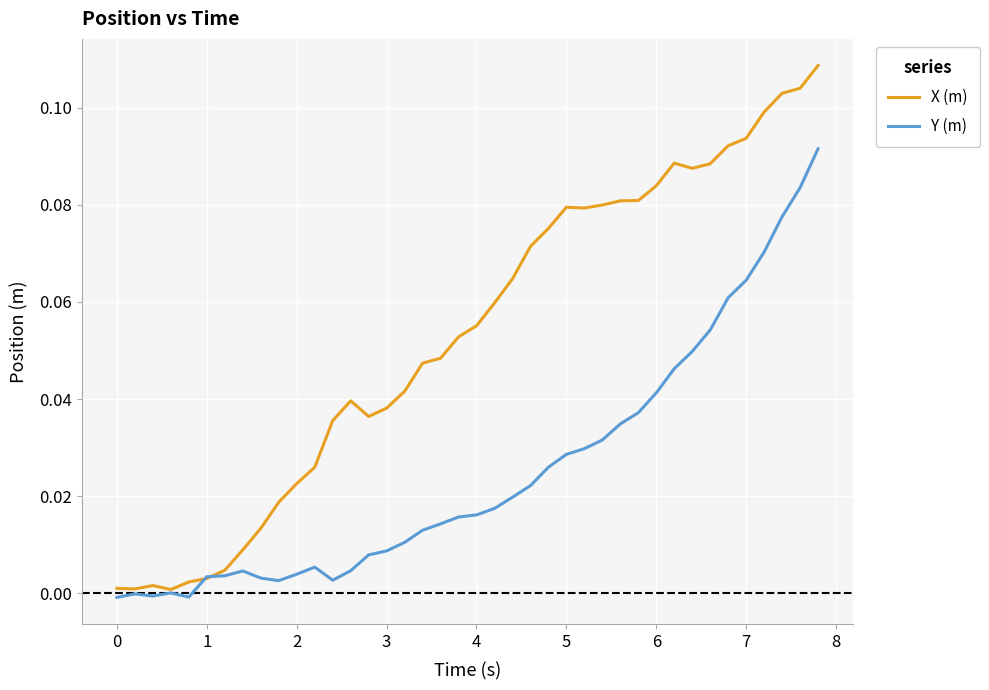

Which series has the largest range (max minus min)?

X (m)